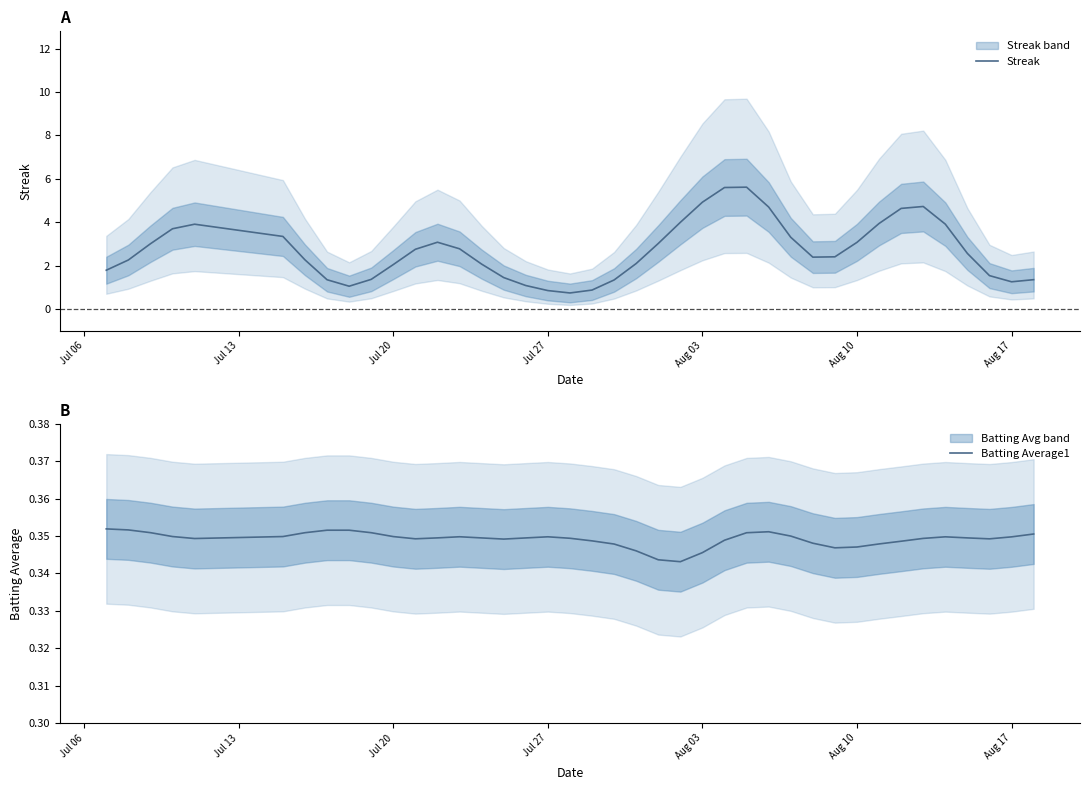

True or false: Streak has more than 2 interior local peaks.

True